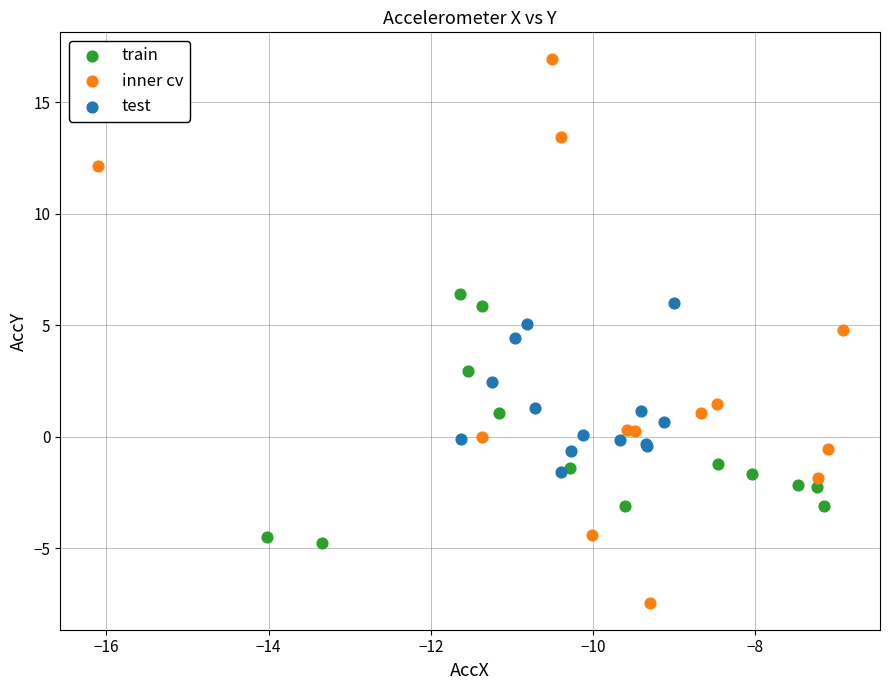

Which series contains the lowest Y value?

inner cv